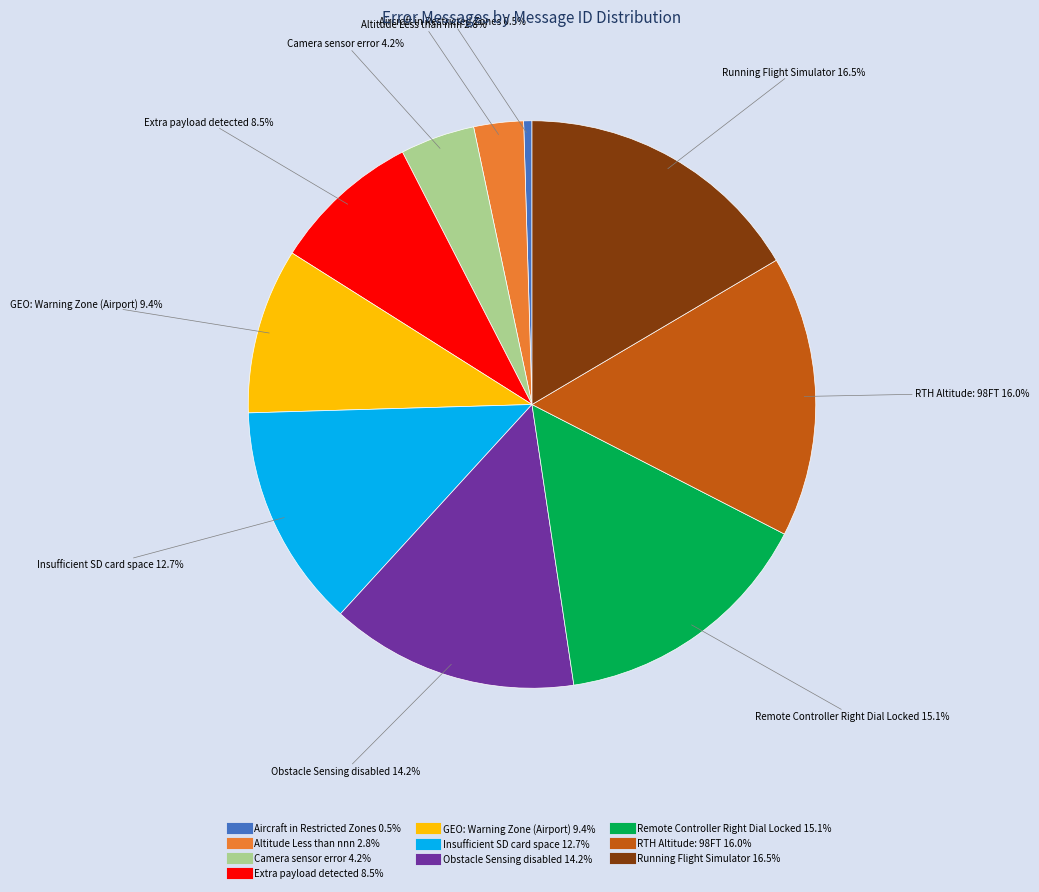

True or false: Altitude Less than nnn accounts for 3% of the total.

True